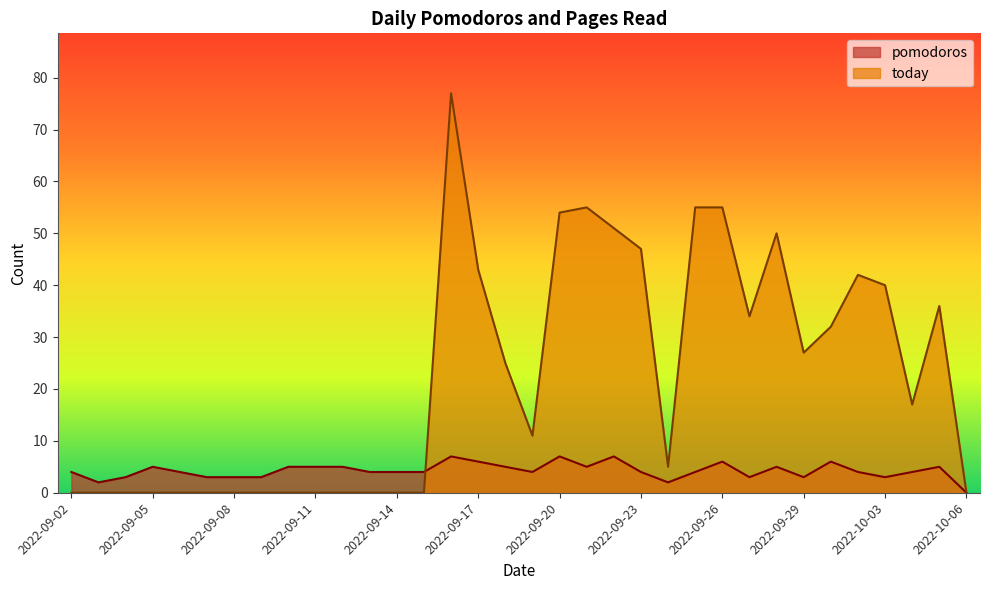

The today series shows 43 at 2022-09-10. True or false?

False